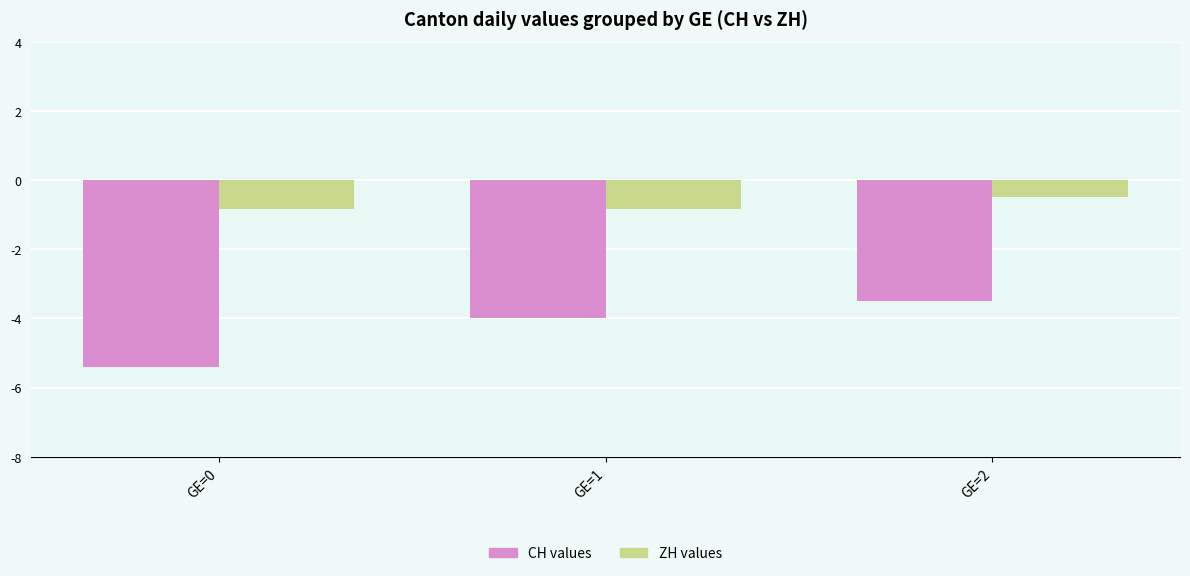

At which category is the sum across all series the highest?

GE=2